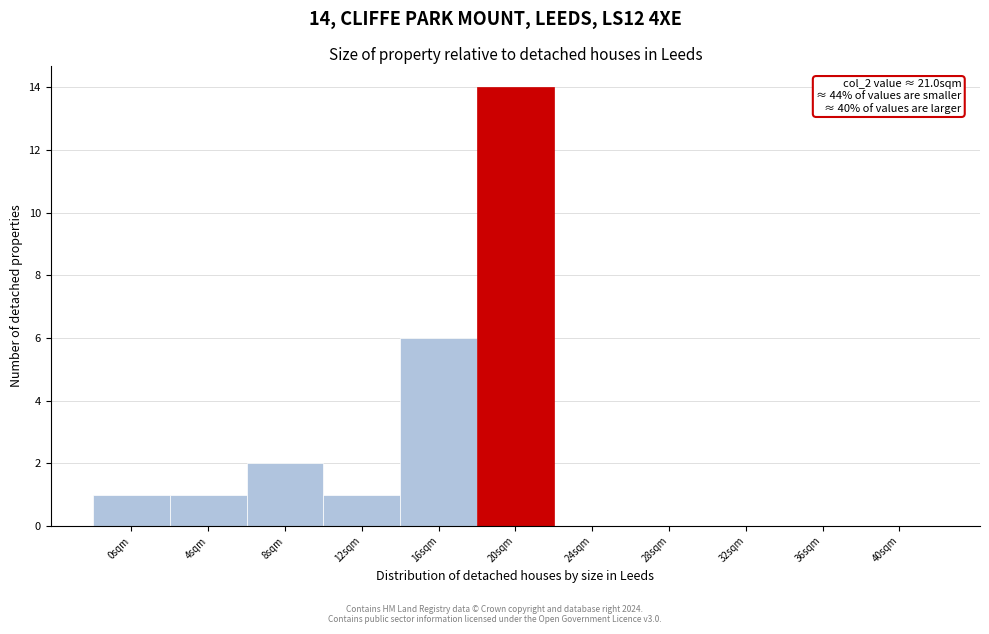

Reading left to right, list all the values displayed in this chart.

0sqm=1	4sqm=1	8sqm=2	12sqm=1	16sqm=6	20sqm=14	24sqm=0	28sqm=0	32sqm=0	36sqm=0	40sqm=0